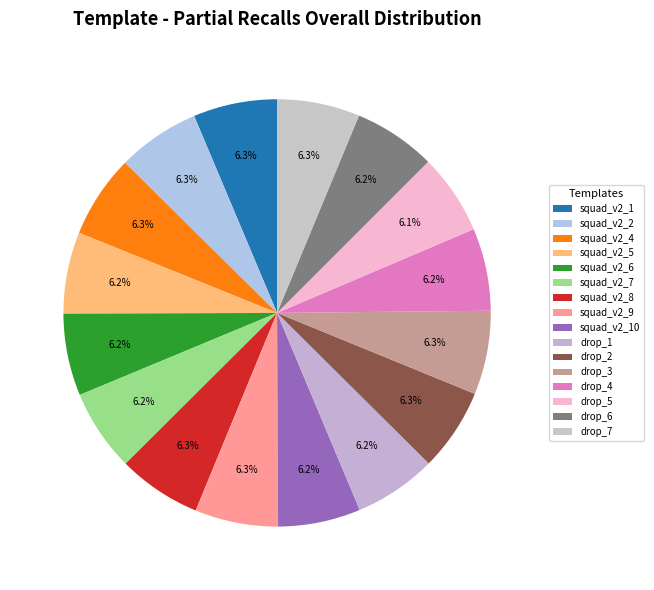

What percentage do squad_v2_10 and drop_7 together represent?

12.5%